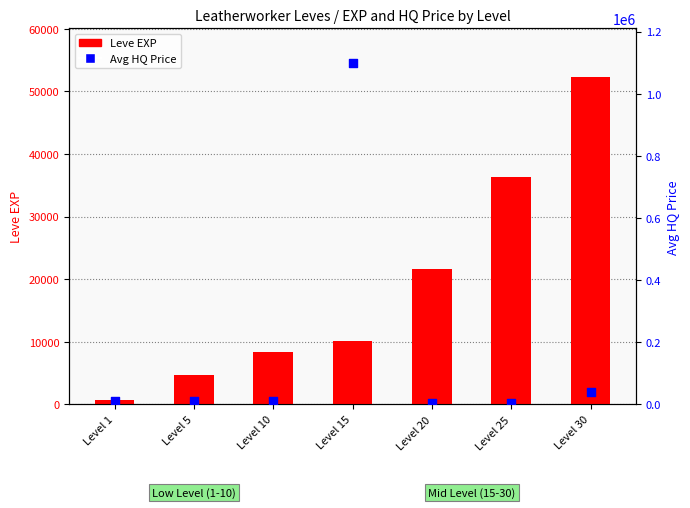

Which series has the largest Y range (max minus min)?

Avg HQ Price